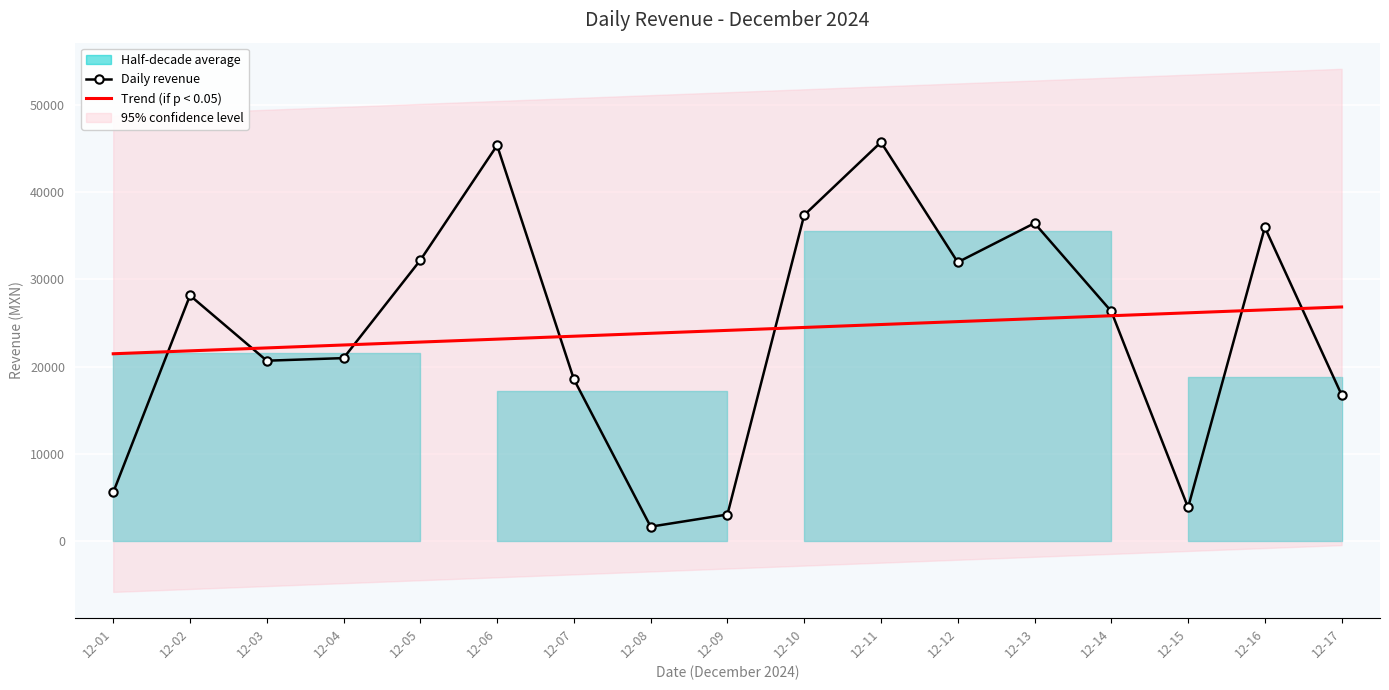

Reading left to right, what are all the values shown in this chart?

Daily revenue: 5594.2	28138.7	20670.0	20967.3	32178.9	45322.0	18549.3	1669.0	3061.1	37341.6	45690.7	31943.5	36416.2	26324.4	3863.9	35931.6	16762.8
Trend (if p < 0.05): 21463.9	21798.7	22133.6	22468.4	22803.3	23138.1	23473.0	23807.8	24142.7	24477.5	24812.4	25147.2	25482.0	25816.9	26151.7	26486.6	26821.4